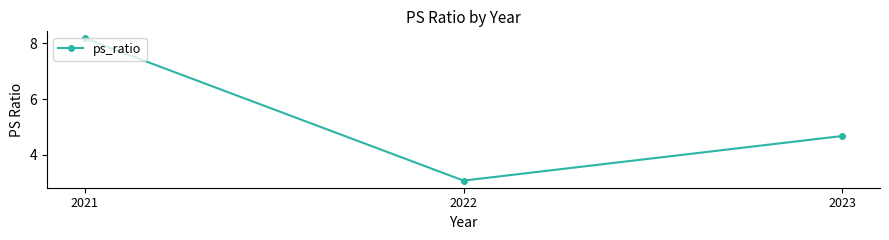

What is the average value?

5.3